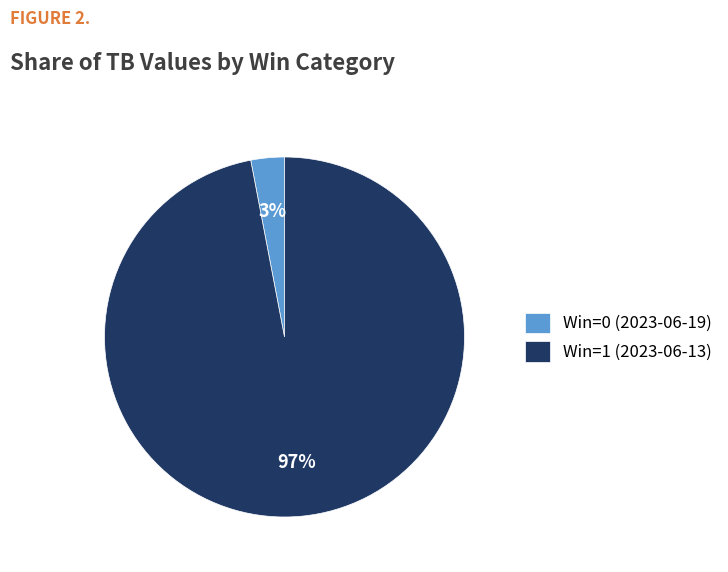

What percentage is the Win=1 (2023-06-13) slice, to the nearest percent?

97%